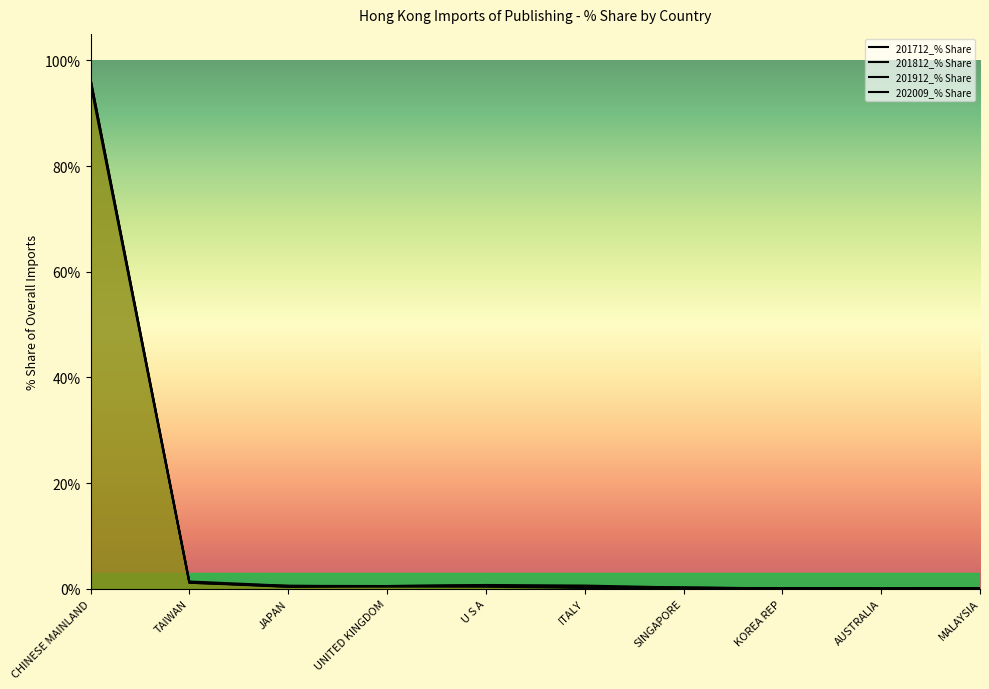

What position from the right is TAIWAN?

9